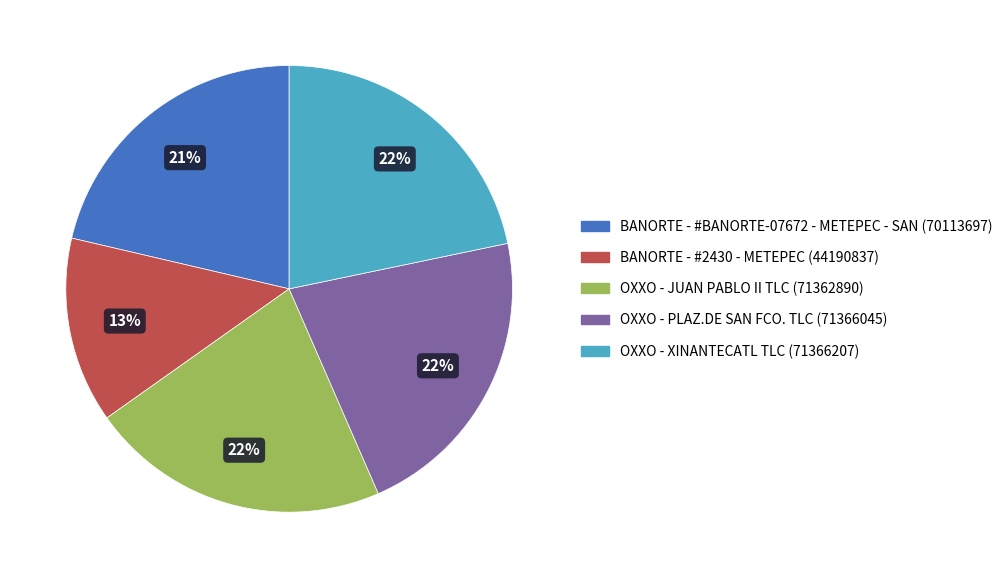

To the nearest percent, what percentage of the pie is BANORTE - #BANORTE-07672 - METEPEC - SAN?

21%